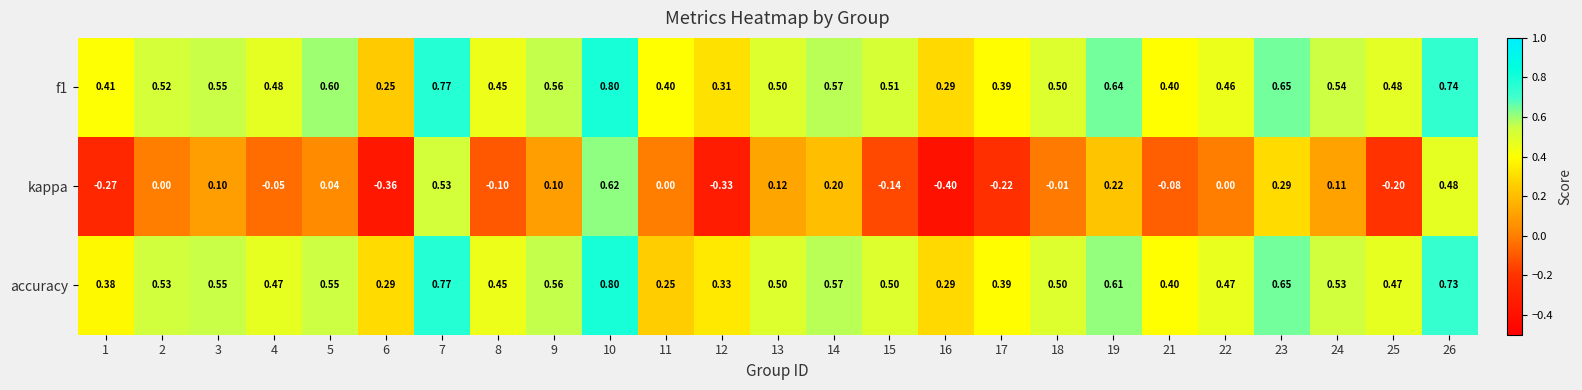

Is the value of accuracy at 14 greater than the value of f1 at 12?

Yes